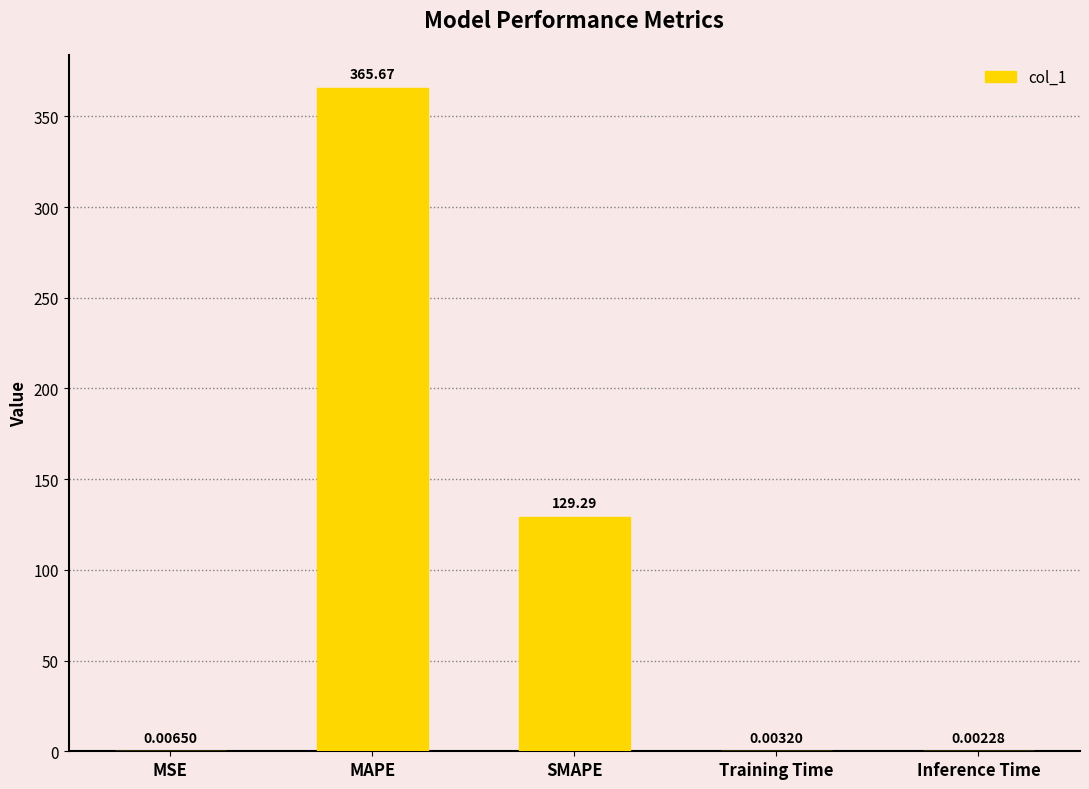

Between MAPE and Inference Time, which is larger?

MAPE